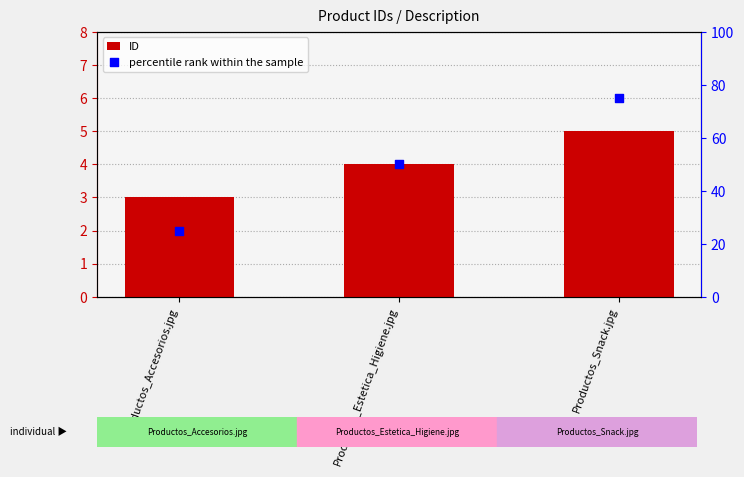

Which series reaches the minimum Y coordinate?

ID